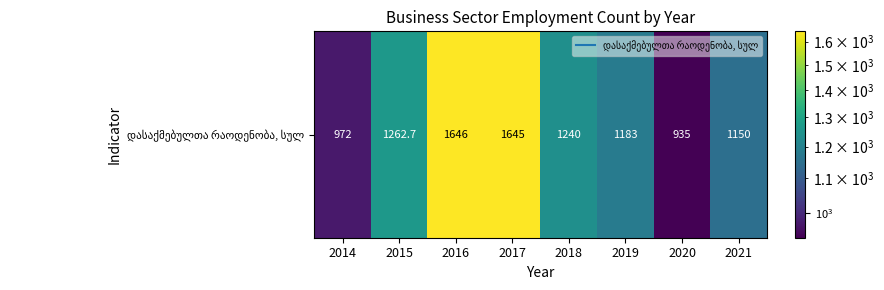

List the labels in order of value, largest first.

2016, 2017, 2015, 2018, 2019, 2021, 2014, 2020